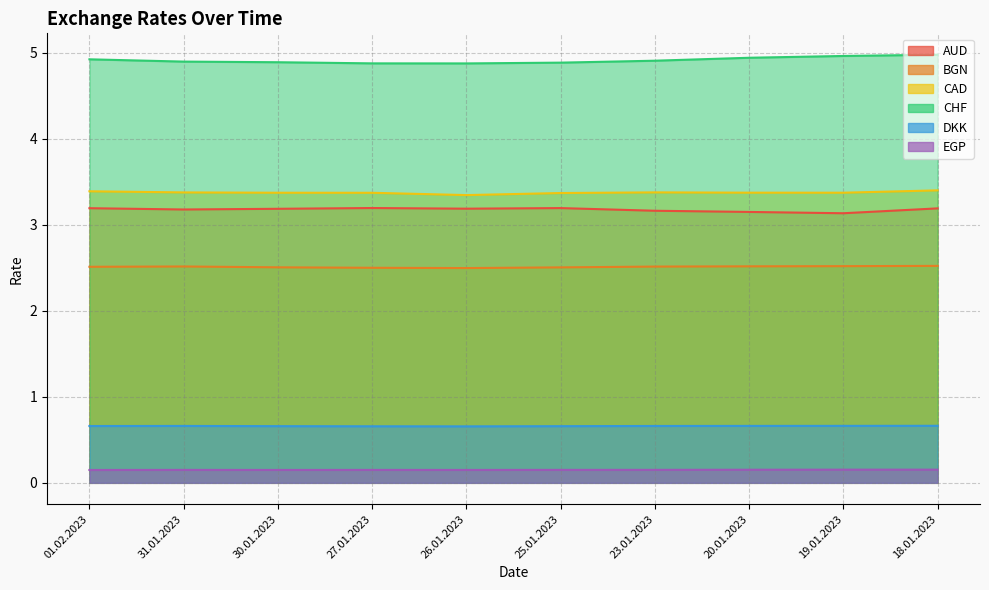

What is the sum of all AUD values?

31.8